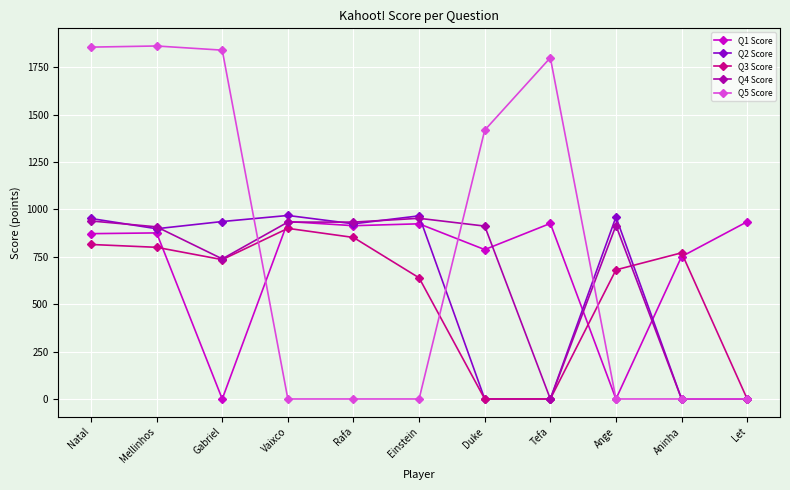

The value of Q1 Score at Rafa is 221. True or false?

False